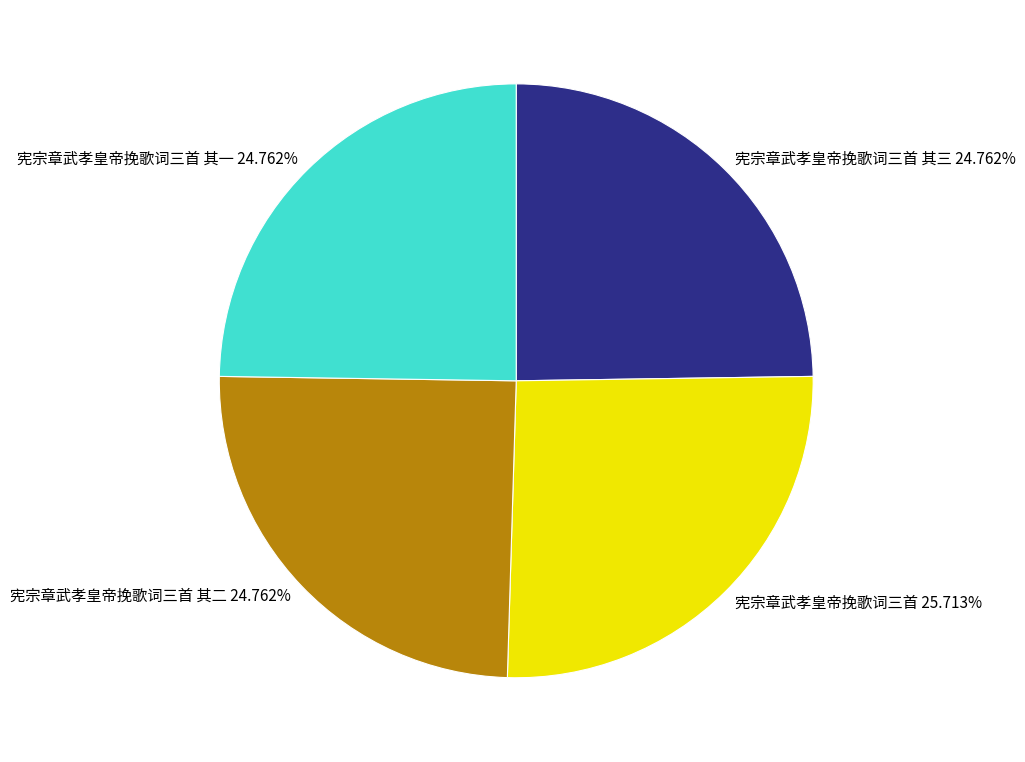

To the nearest percent, what is the combined percentage of 宪宗章武孝皇帝挽歌词三首 其二 and 宪宗章武孝皇帝挽歌词三首 其三?

50%